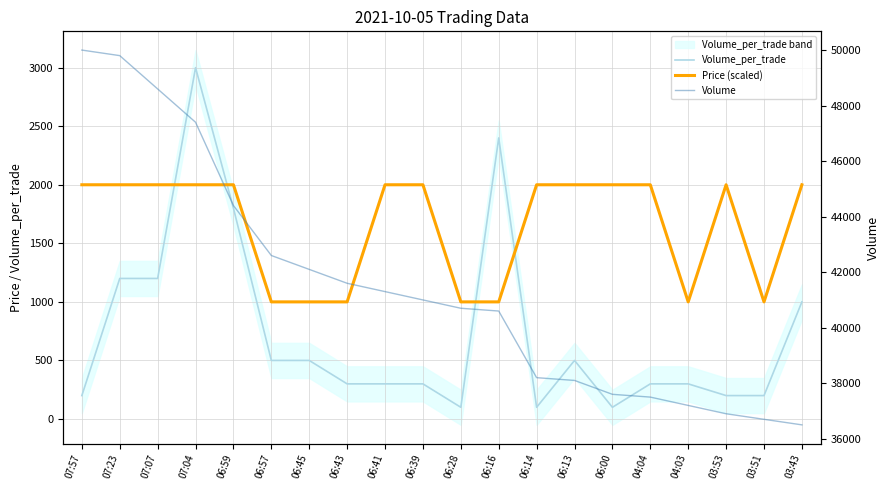

How many interior local peaks does the Price (scaled) series have?

1